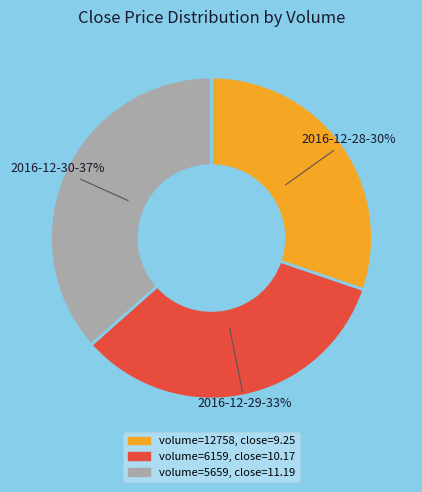

Is there a majority slice in this chart?

No